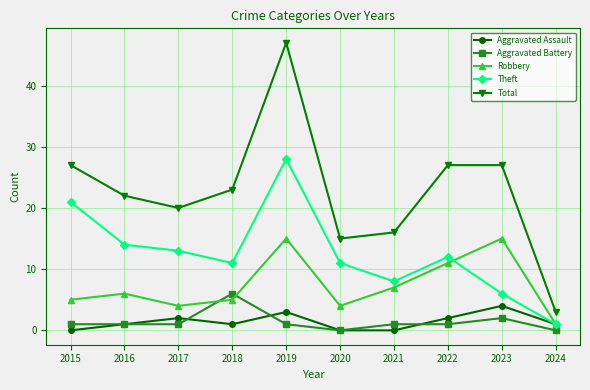

At which category does Aggravated Assault reach its first local peak?

2017